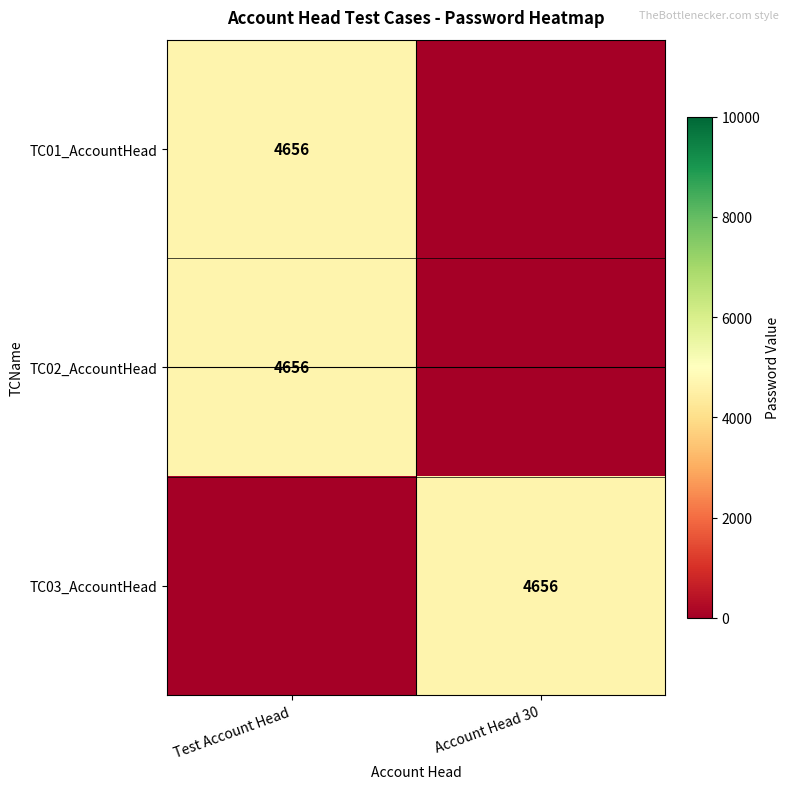

What is the total value across all series at Account Head 30?

4656